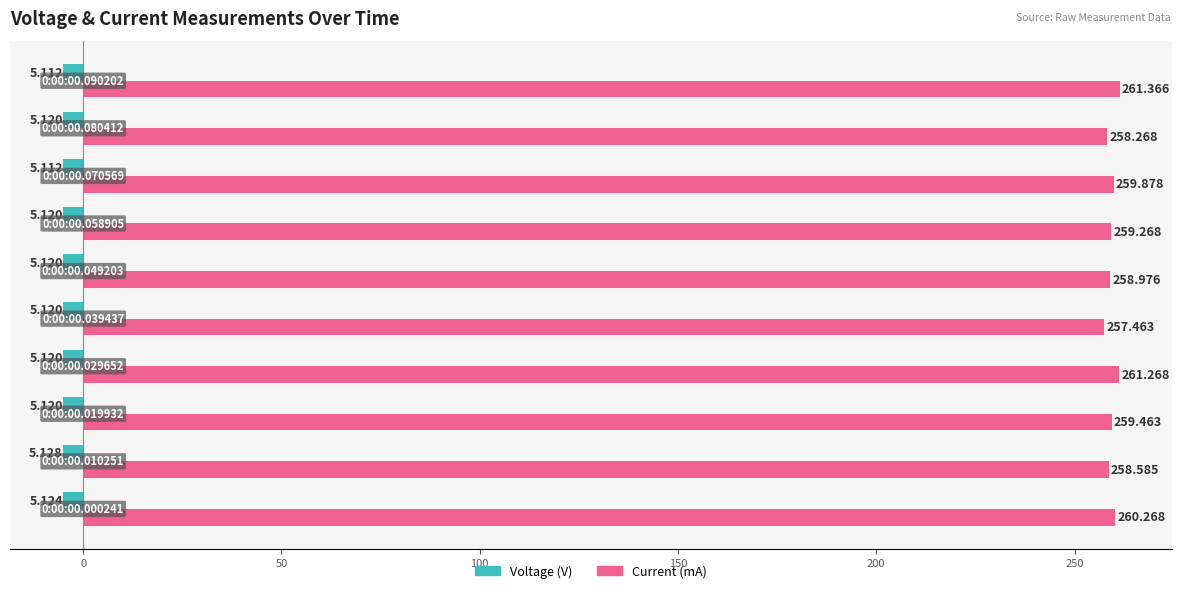

Rank the series by their average value, from highest to lowest.

Current (mA), Voltage (V)